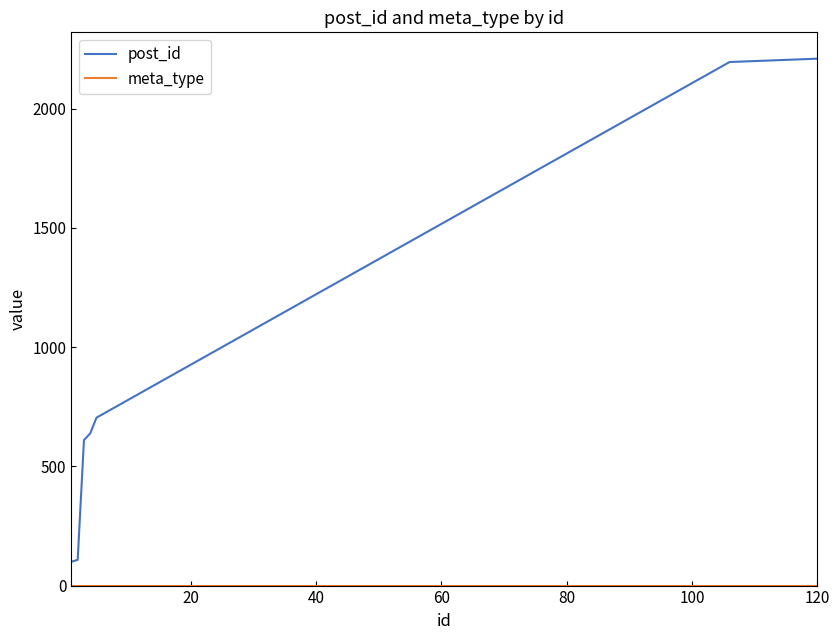

What is the greatest value displayed?

2209